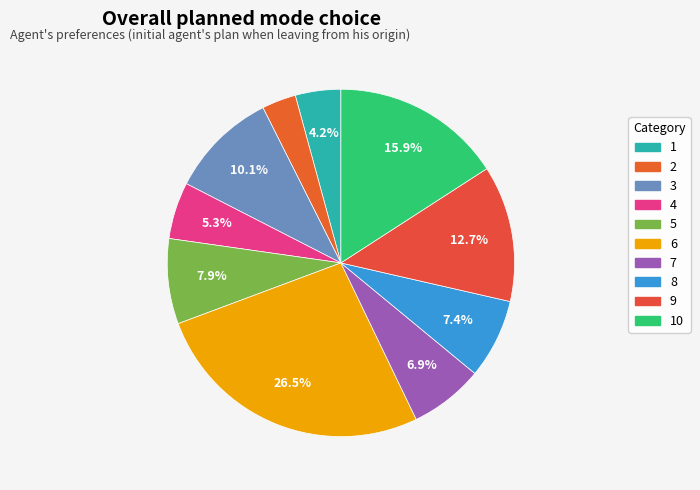

What is the total percentage of 3 and 6?

36.5%